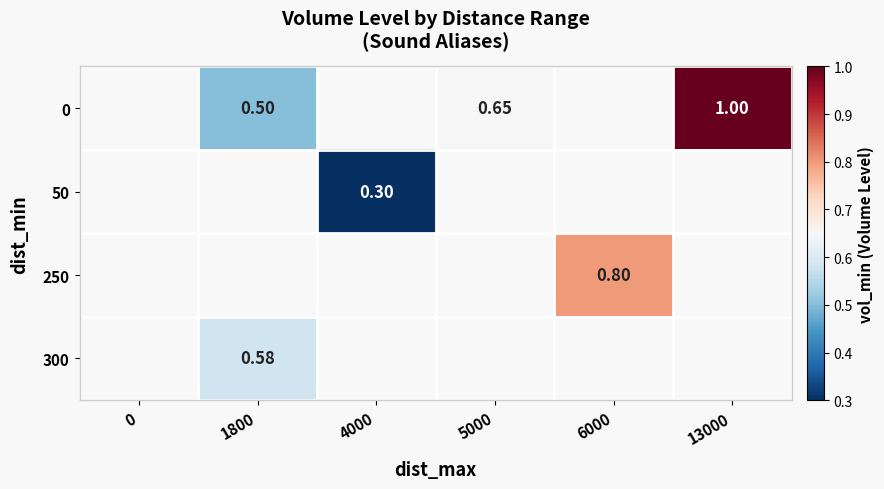

How many series are shown in this chart?

4